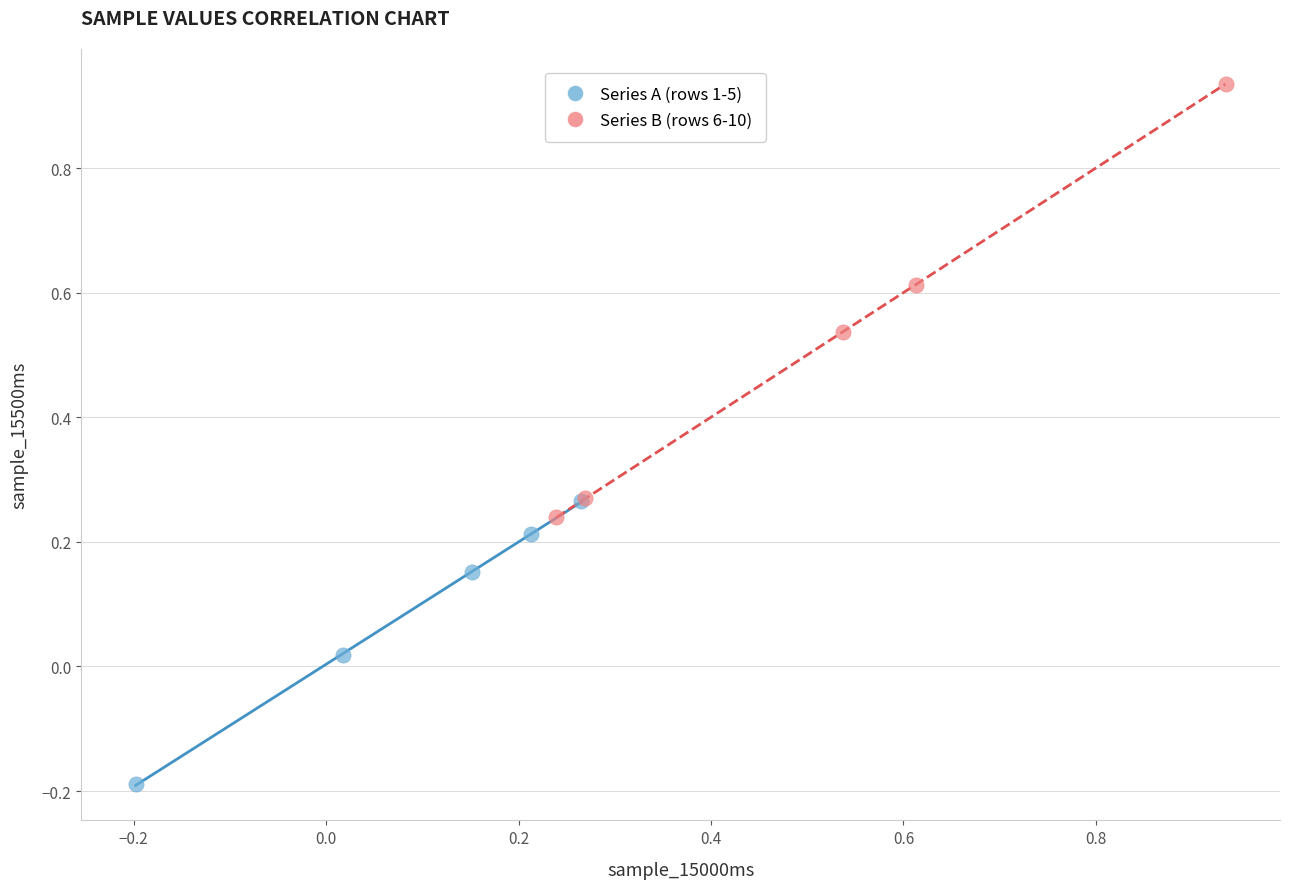

What are all the series names shown in the legend?

Series A (rows 1-5), Series B (rows 6-10)